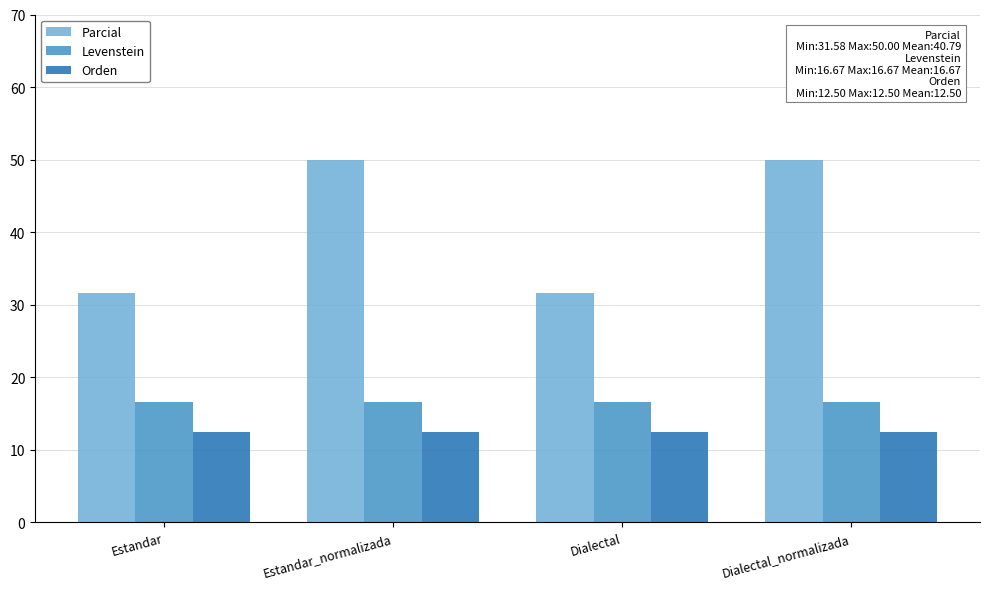

What position from the right is Dialectal_normalizada?

1